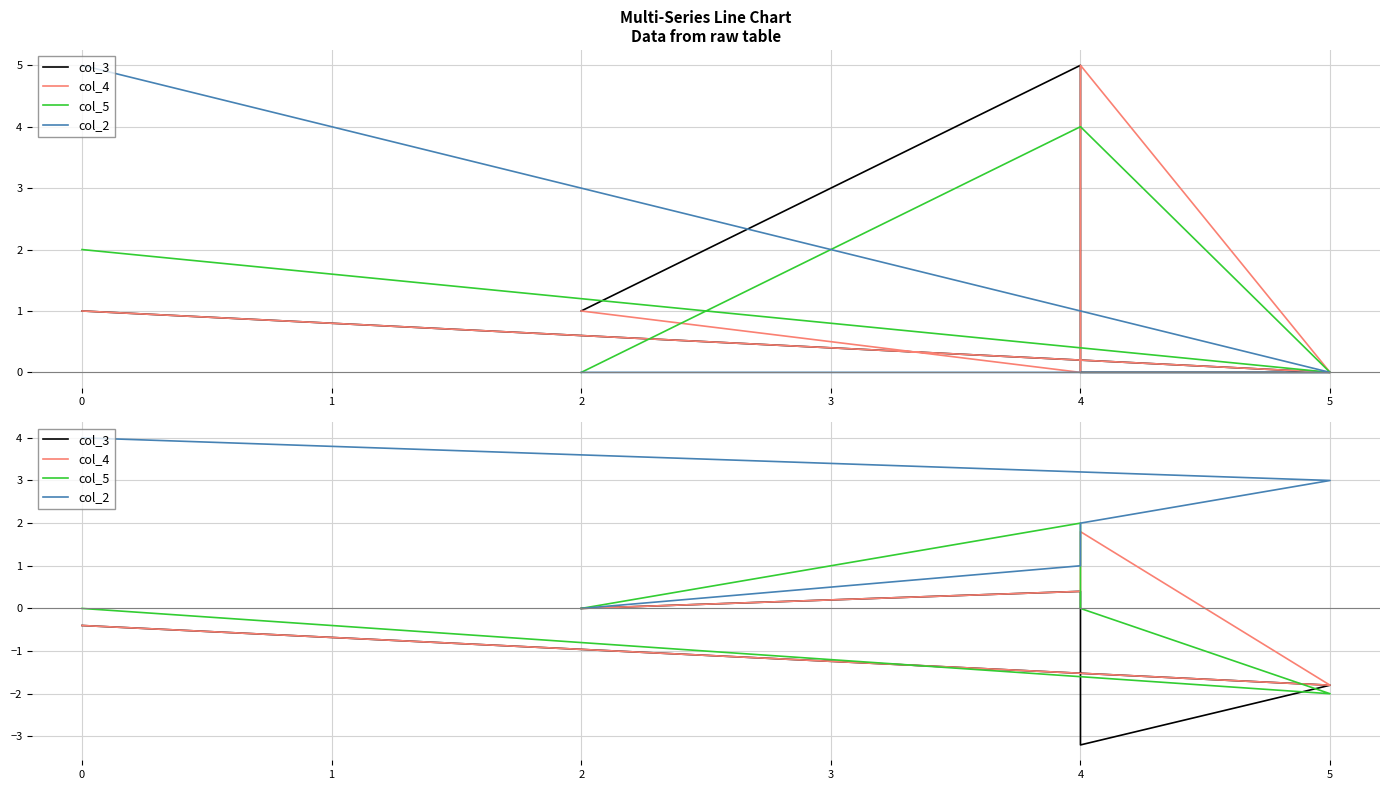

What is the difference between the maximum and second lowest values in the col_3 series?

2.2